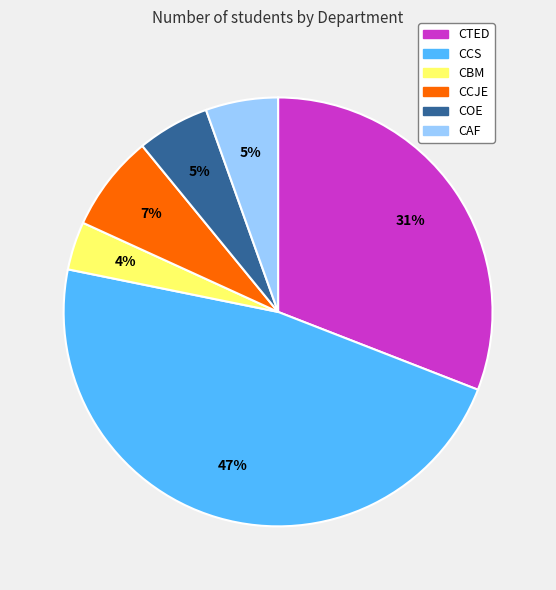

Is it true that CBM is 4% of the pie?

True